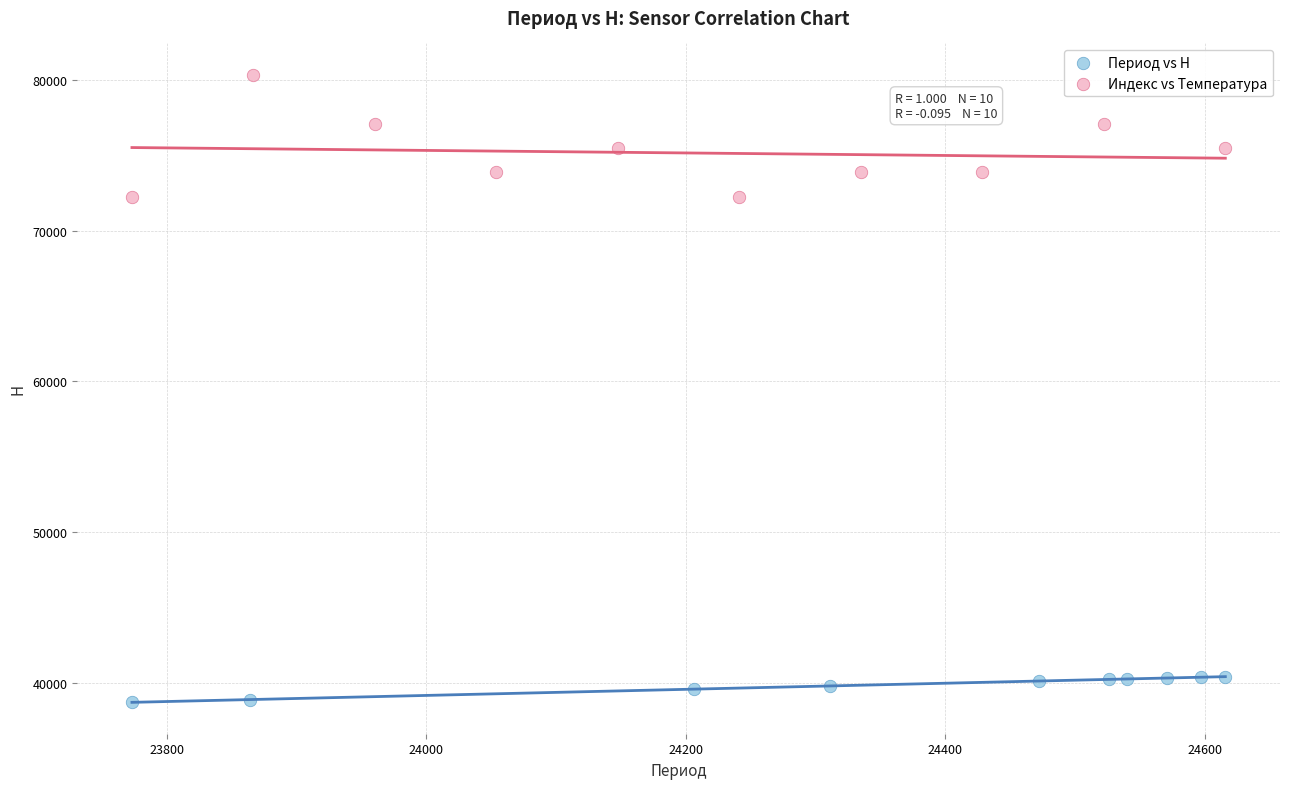

Which series has the widest spread of Y values?

Индекс vs Температура